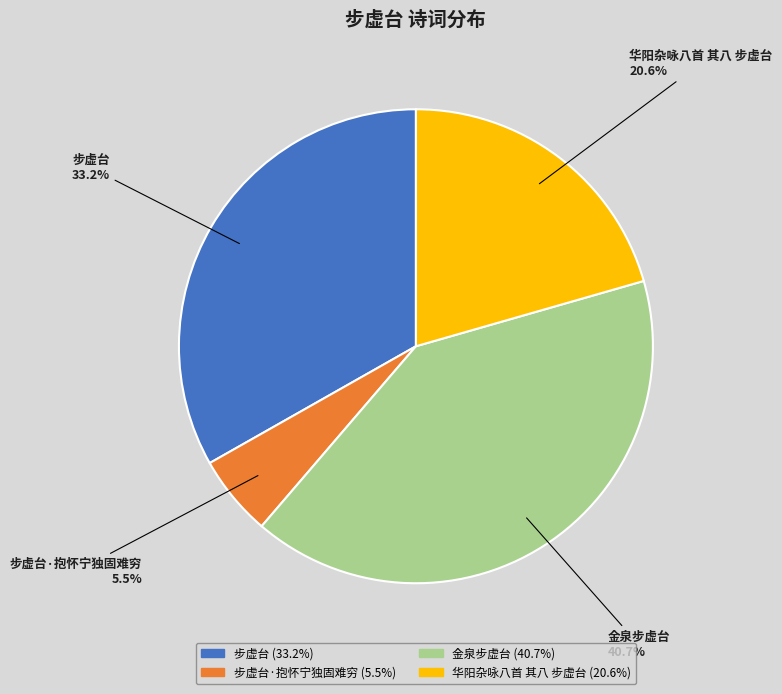

How many slices are in this pie chart?

4